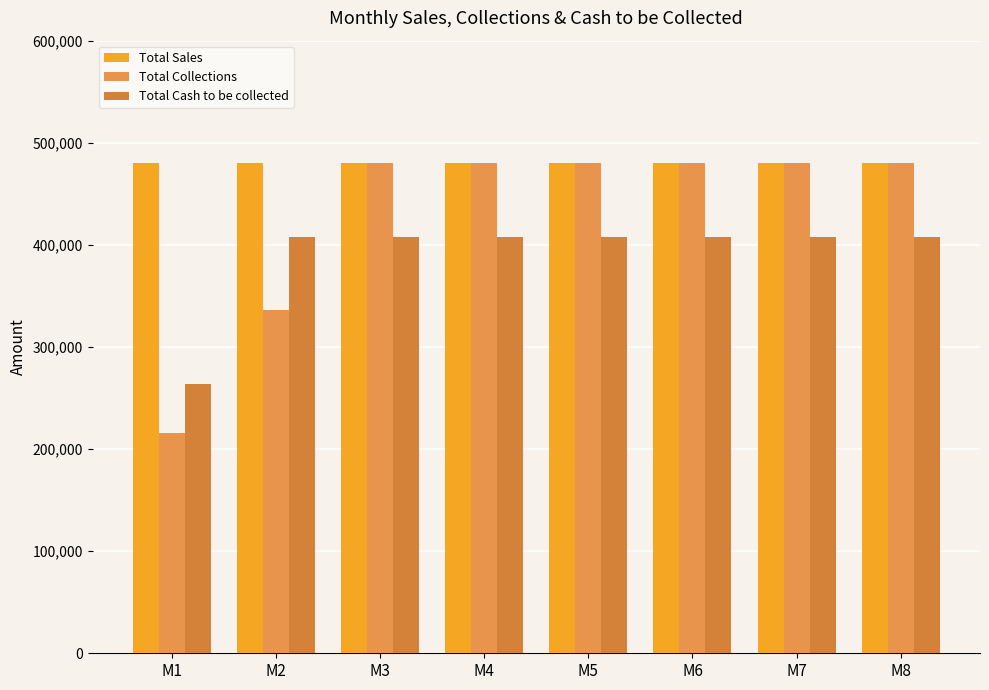

Which category has the highest value in the Total Sales series?

M1